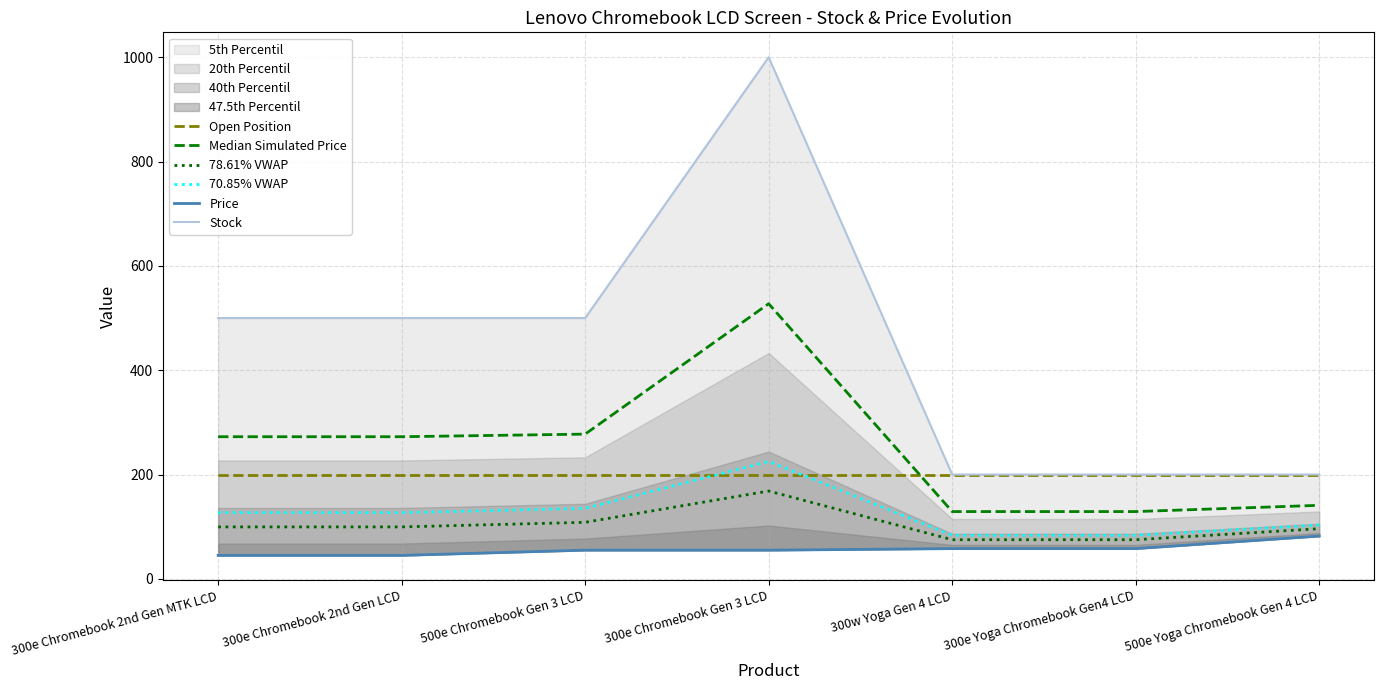

What position from the left is 300e Chromebook Gen 3 LCD?

4